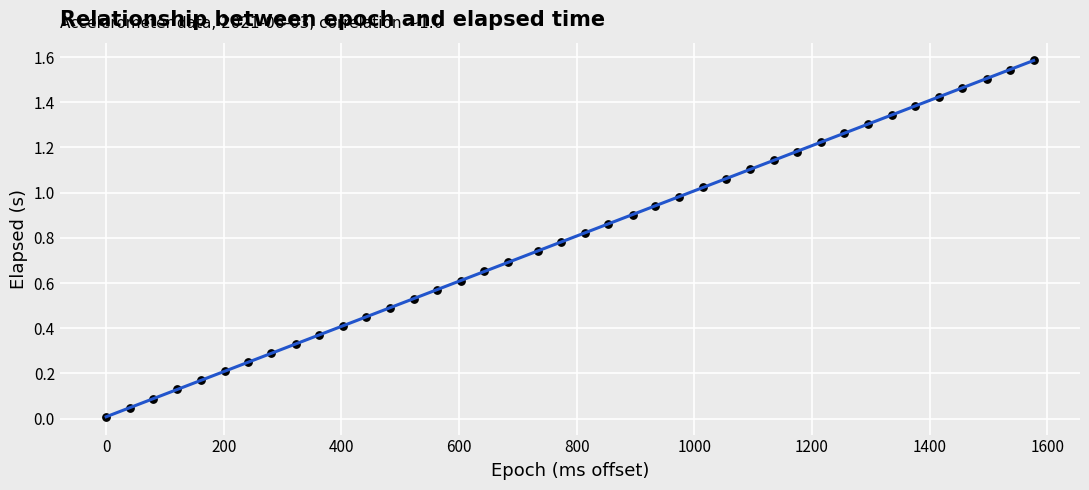

What is the range of Y values (max minus min)?

1.6